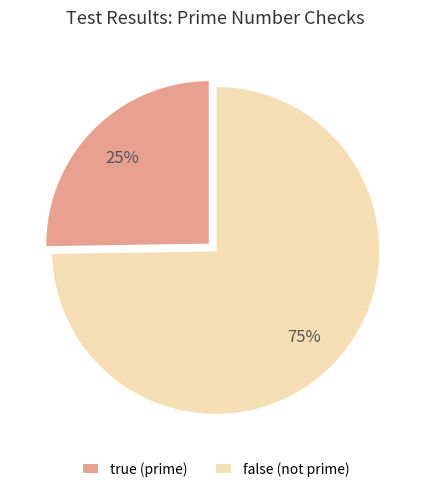

What is the largest slice in the pie chart?

false